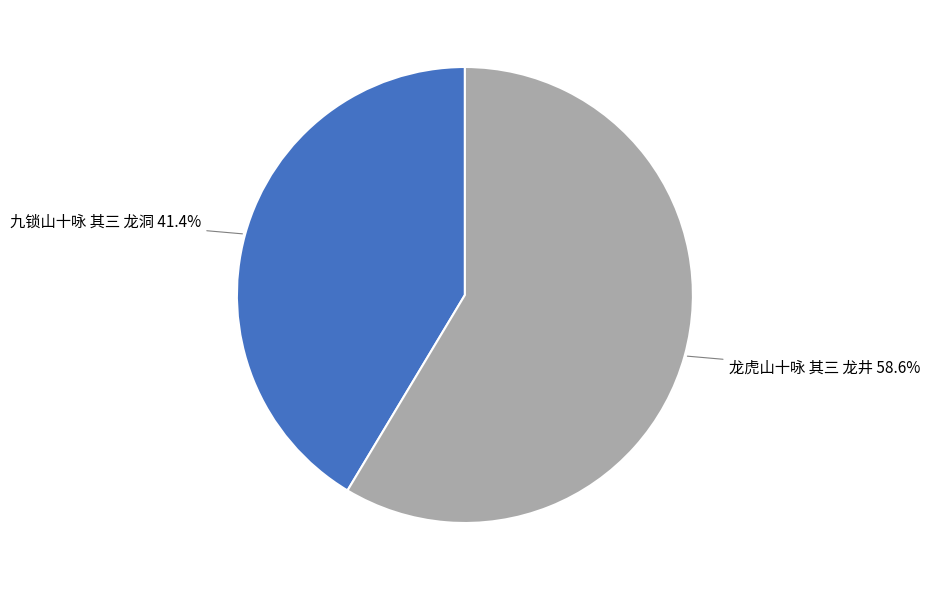

Count the number of slices in the pie.

2